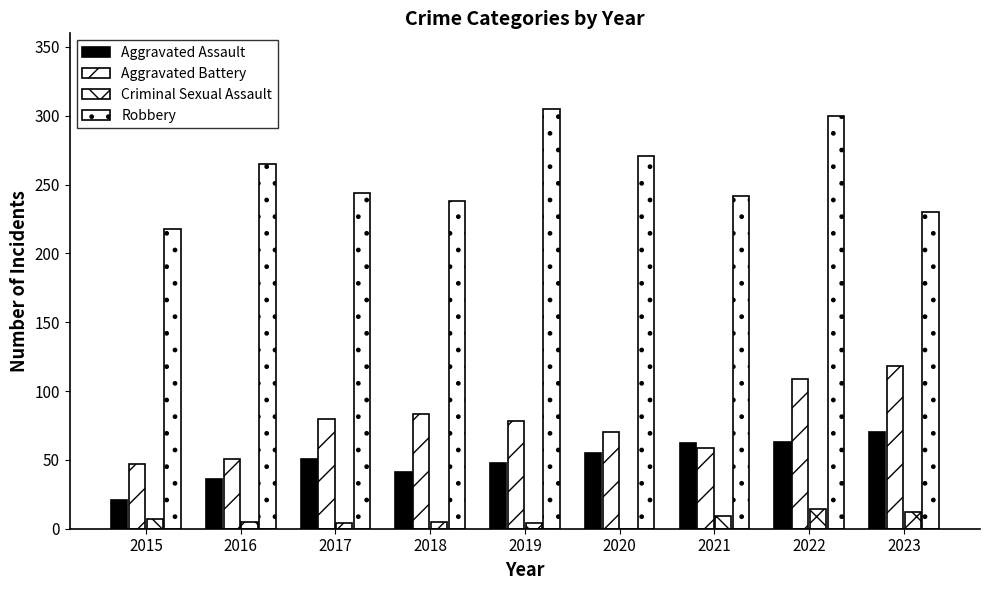

How many groups of bars are there?

9